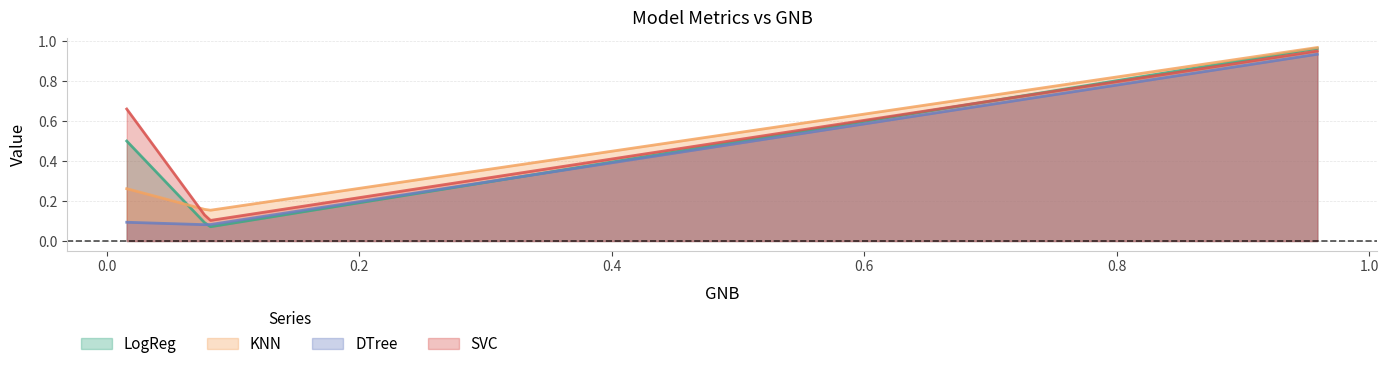

Which series has the largest range (max minus min)?

LogReg